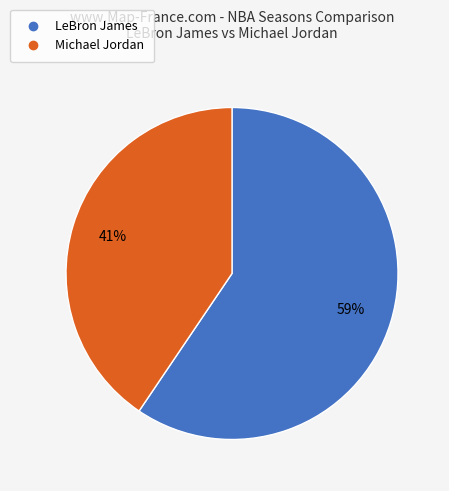

What percentage is the LeBron James slice, to the nearest percent?

59%